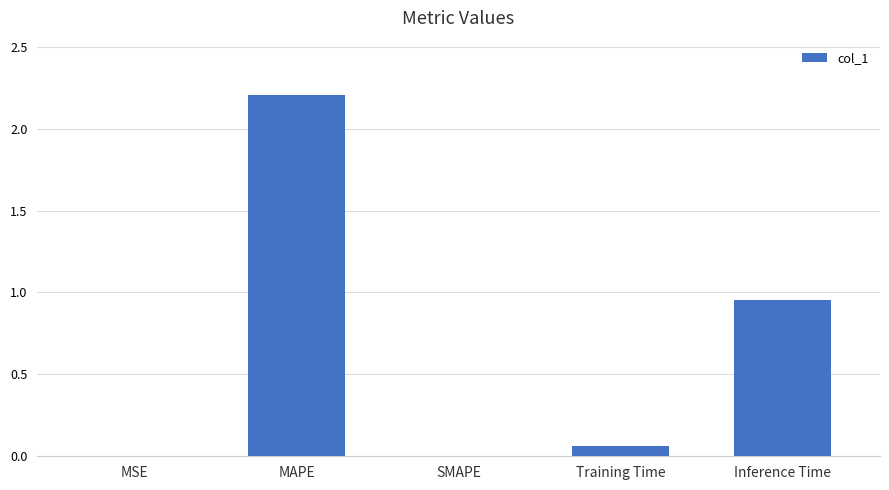

The value at SMAPE is -0.7. True or false?

False